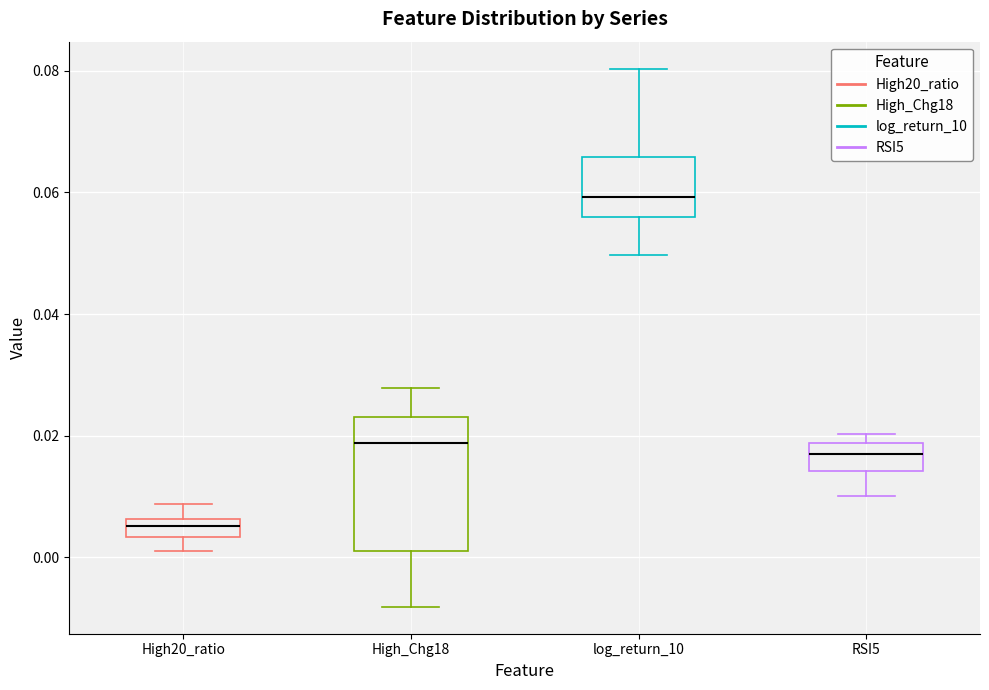

Which box is the tallest, from its lower edge to its upper edge?

High_Chg18